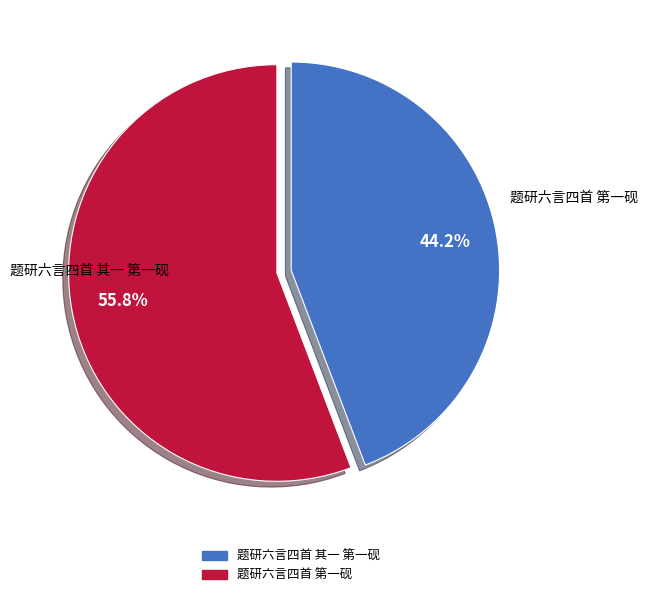

Count the number of slices in the pie.

2